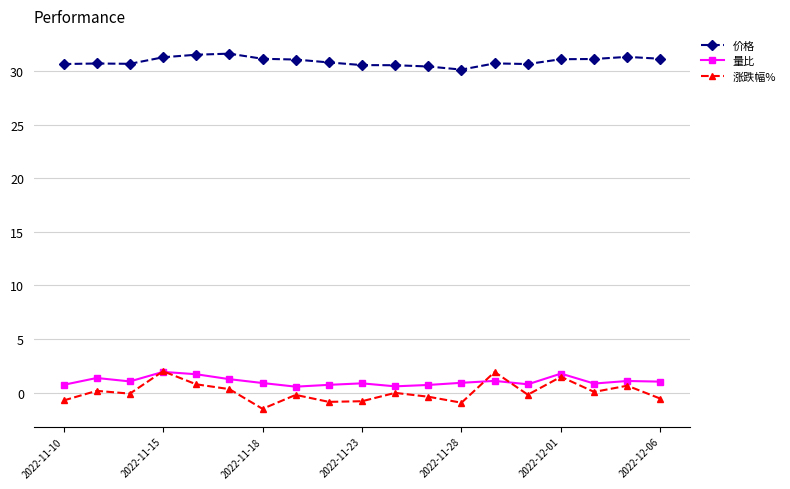

Which series has the largest range (max minus min)?

涨跌幅%